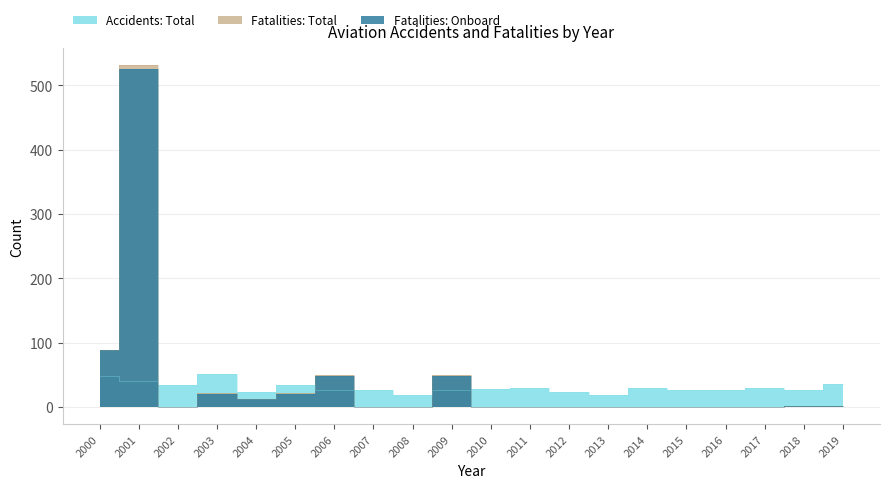

At how many categories does at least one series exceed 457?

1